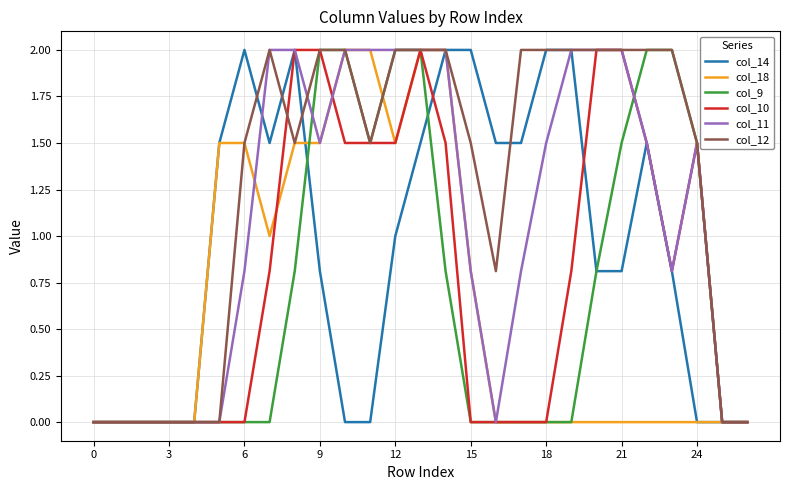

What is the maximum value for col_12?

2.0